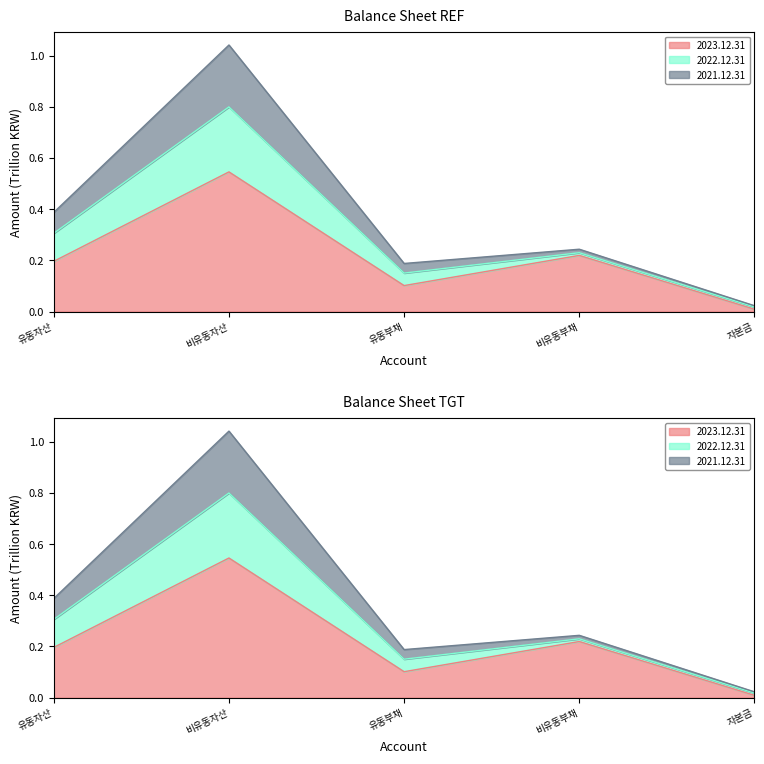

At which label does 2023.12.31 reach its minimum?

자본금